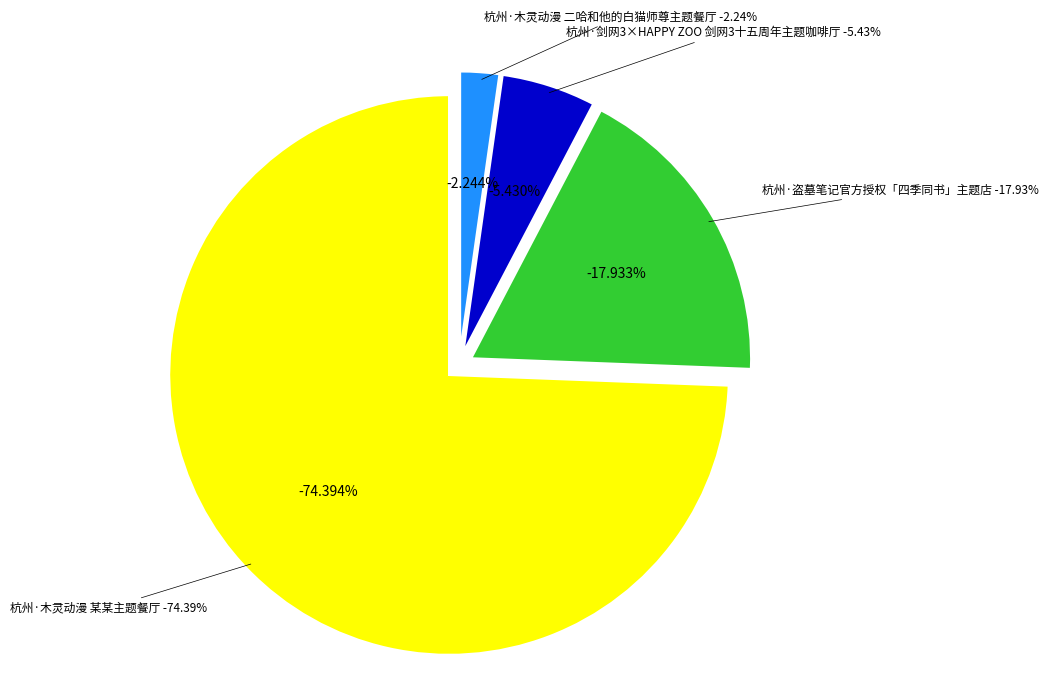

To the nearest percent, what portion does 杭州·木灵动漫 某某主题餐厅 represent?

74%